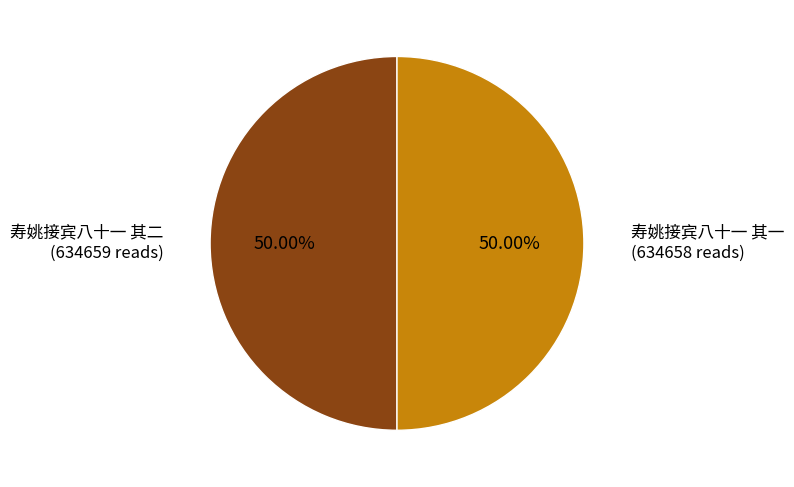

How many slices are in this pie chart?

2